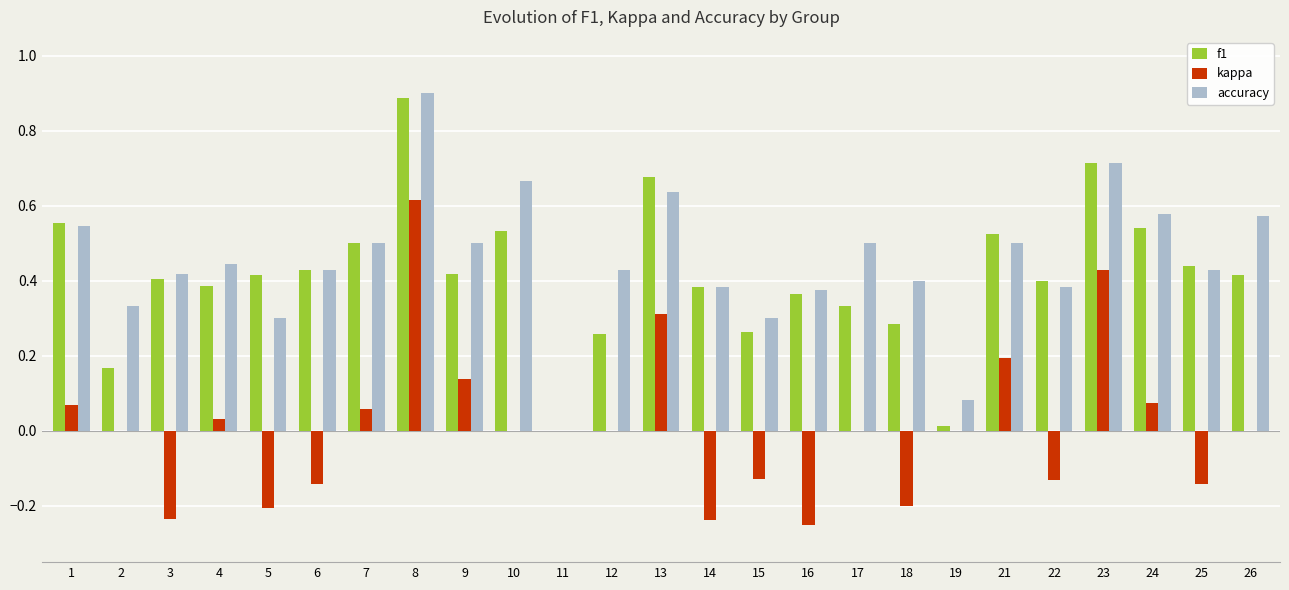

What is the sum of all accuracy values?

11.3